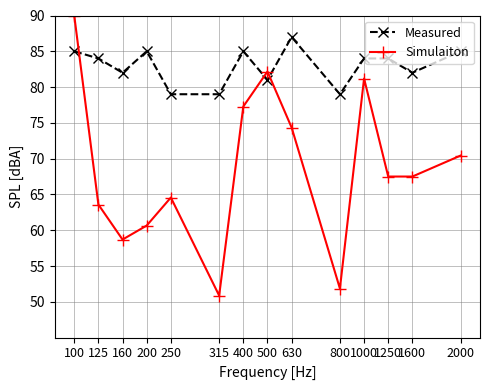

Is the value of Measured at 500 greater than the value of Simulaiton at 1250?

Yes